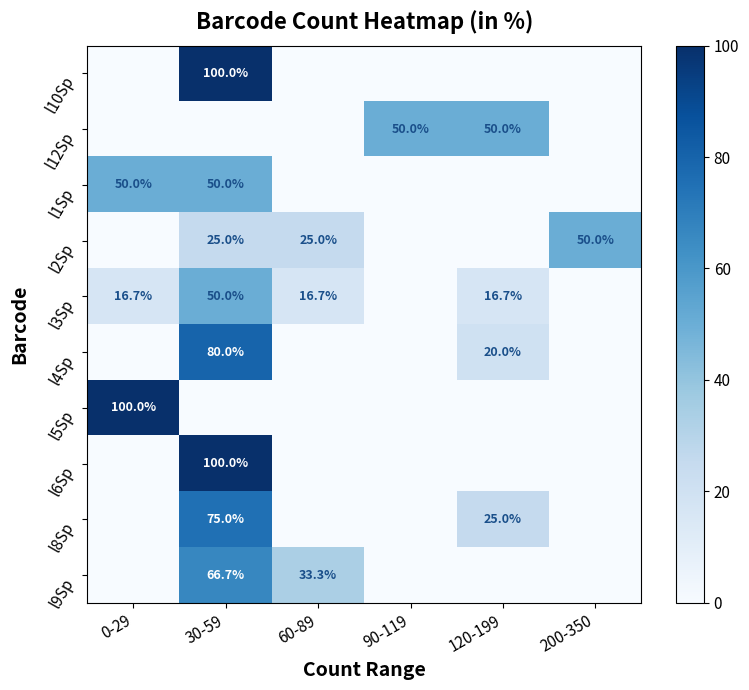

At how many categories does at least one series exceed 94?

2